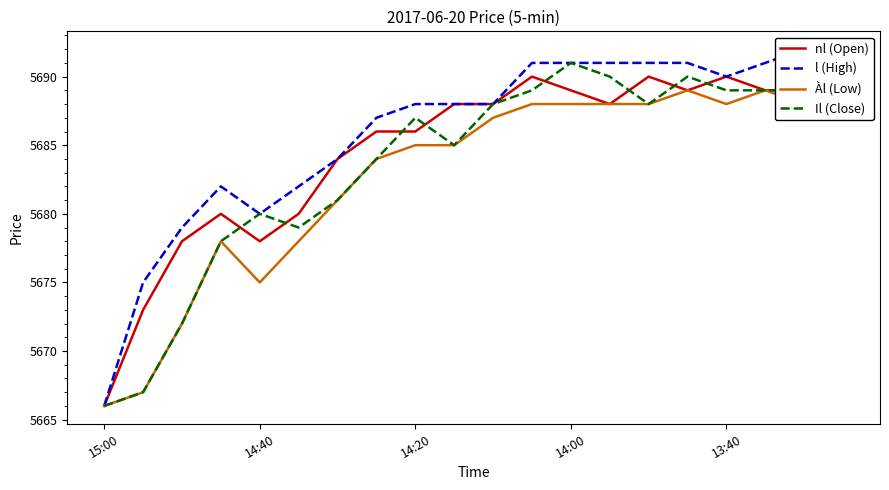

True or false: l (High) and Il (Close) cross at least once.

False